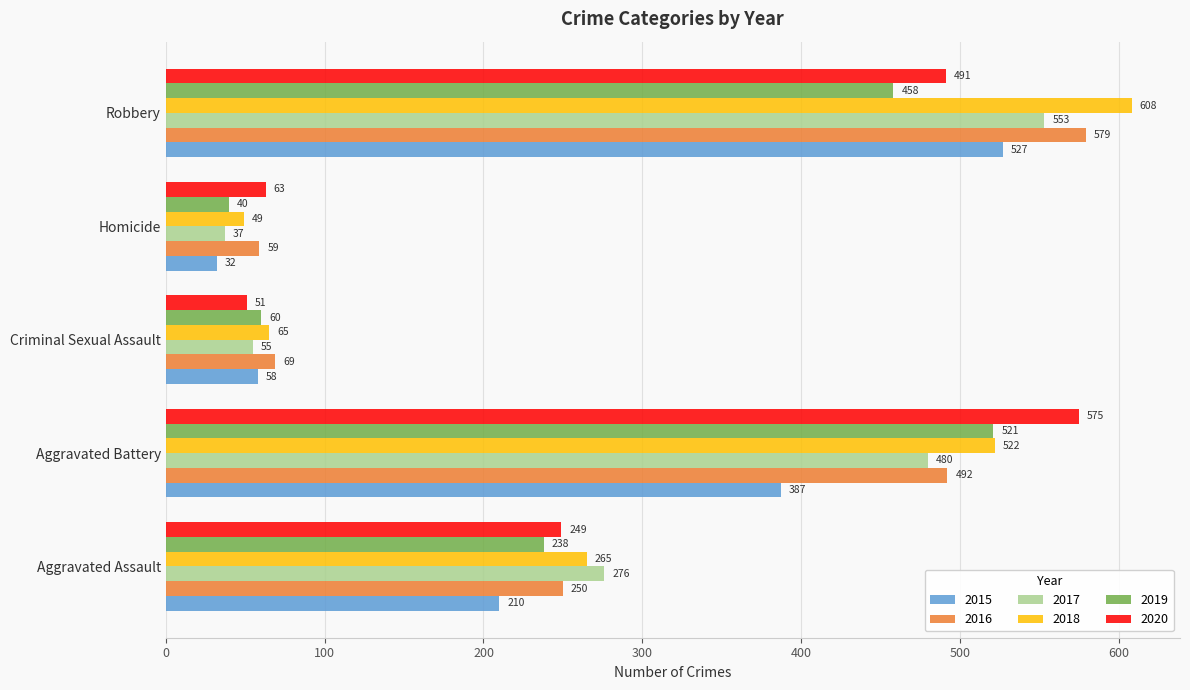

The value of 2016 at Aggravated Assault is 150. True or false?

False